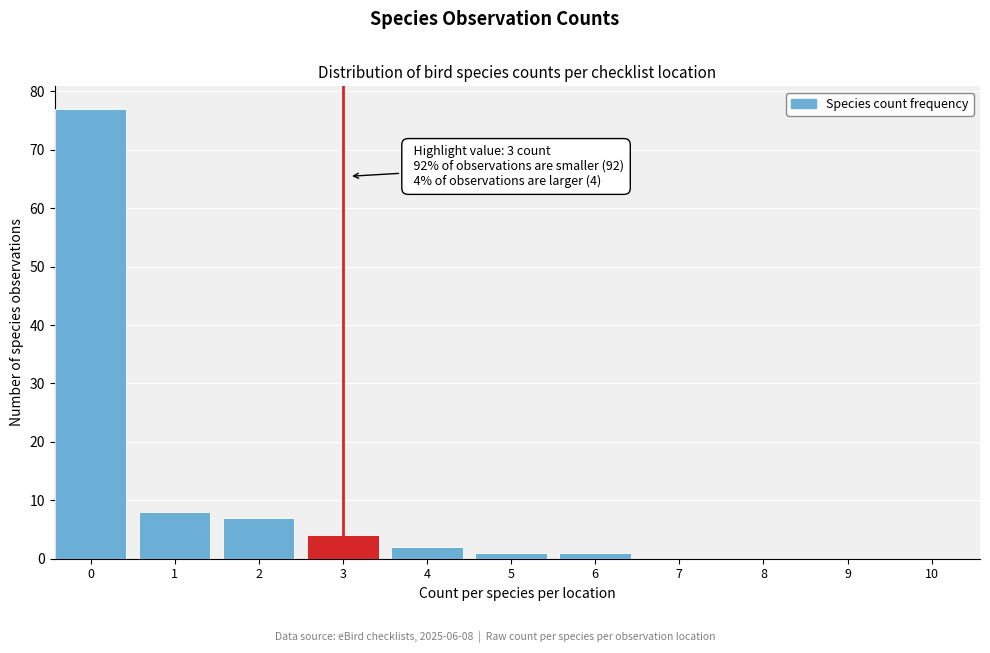

Reading right to left, transcribe all the data shown in this chart.

10=0	9=0	8=0	7=0	6=1	5=1	4=2	3=4	2=7	1=8	0=77